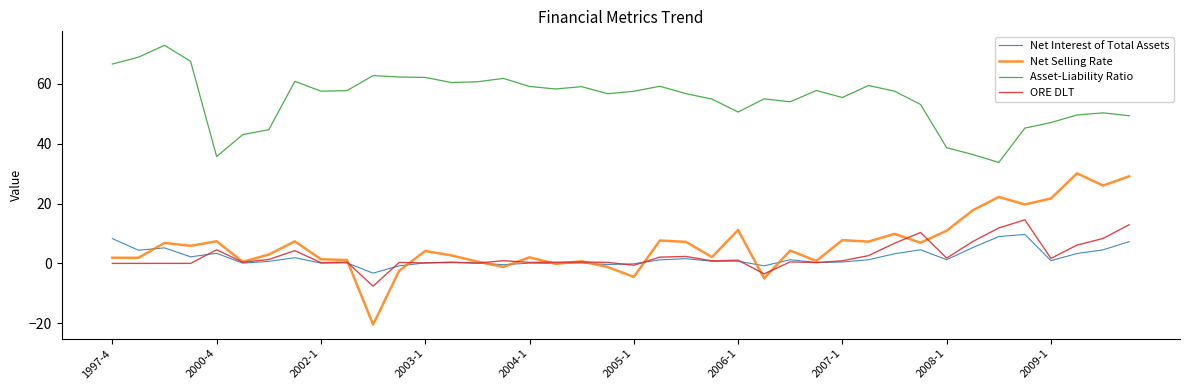

Which series has the largest range (max minus min)?

Net Selling Rate